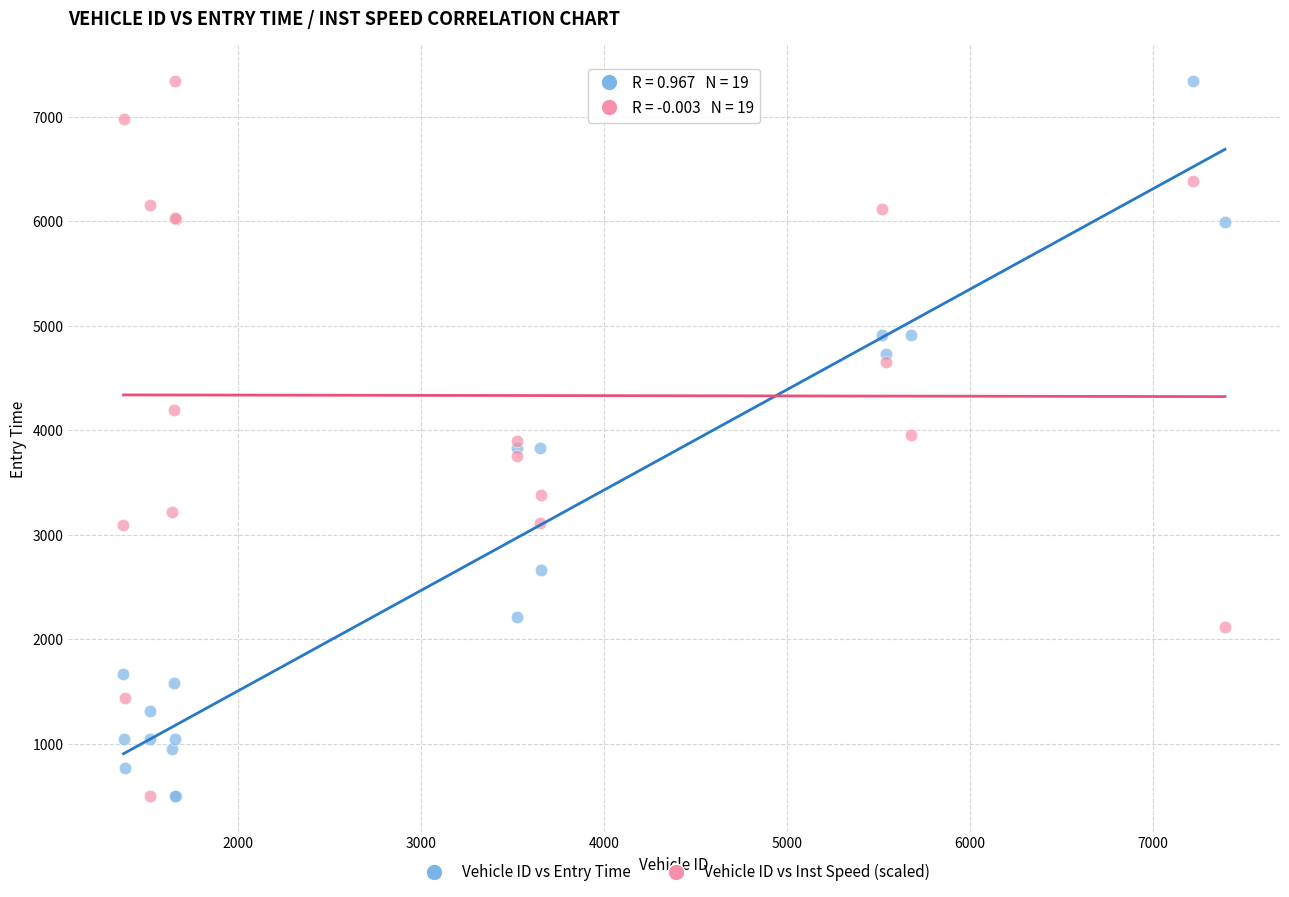

What is the X range (max minus min) for the scatter plot?

6017.0